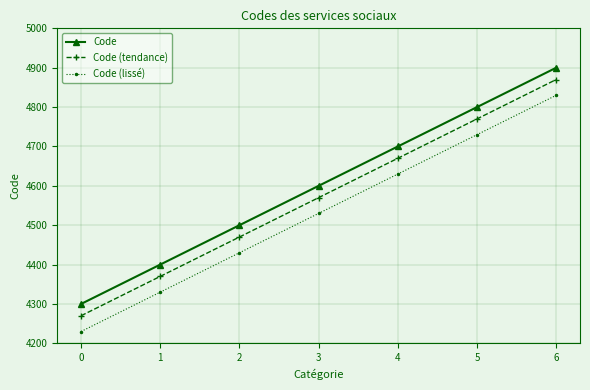

Reading left to right, list all the values displayed in this chart.

Code: 4300	4400	4500	4600	4700	4800	4900
Code (tendance): 4270	4370	4470	4570	4670	4770	4870
Code (lissé): 4230	4330	4430	4530	4630	4730	4830